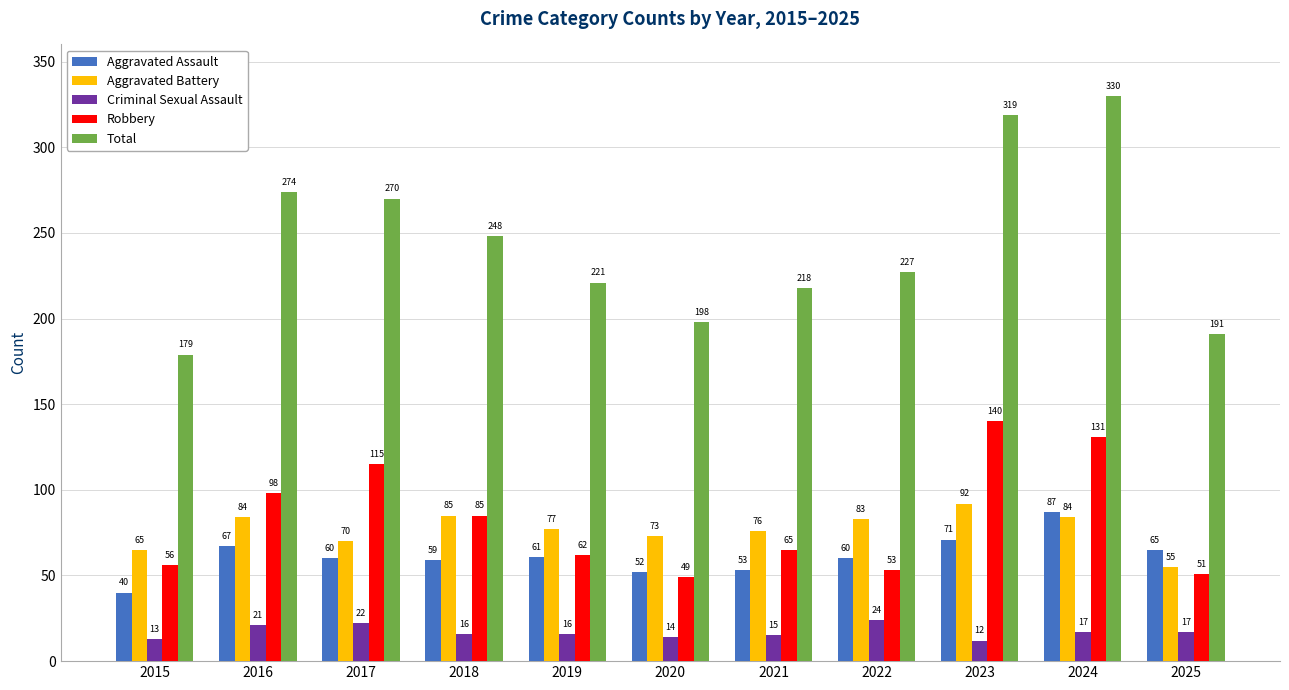

Is it true that Aggravated Assault equals 26 at 2020?

False